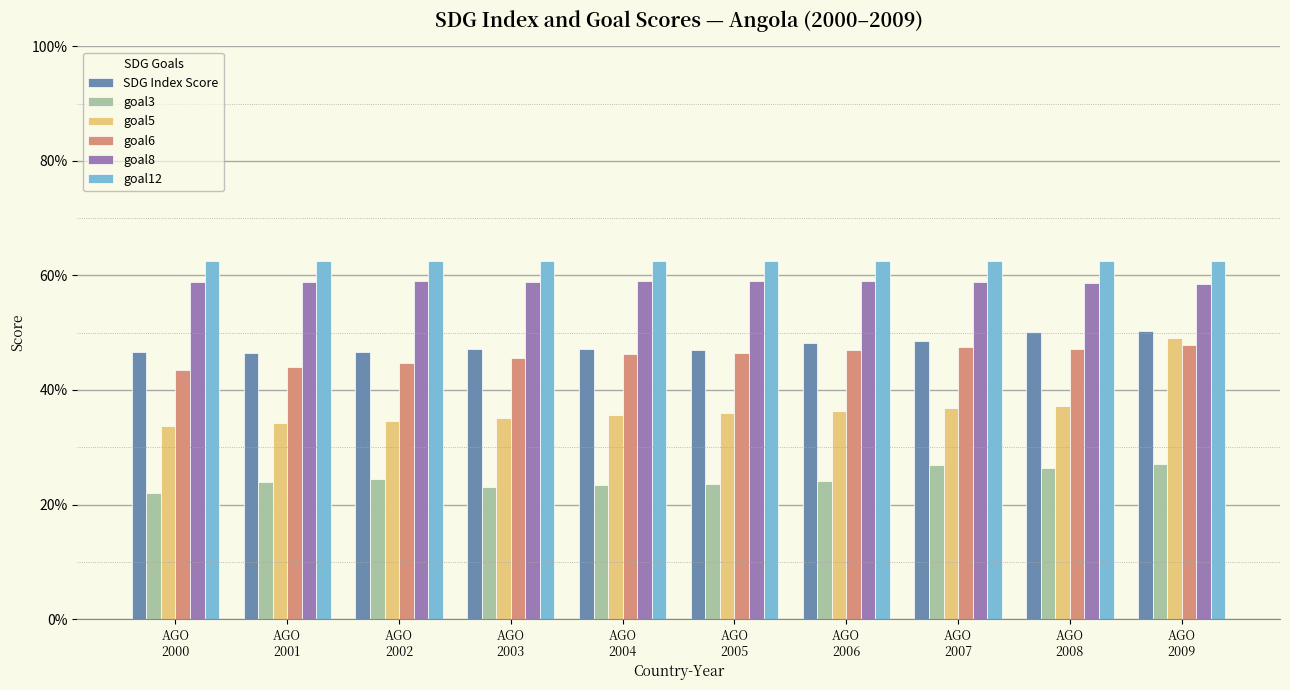

True or false: goal5 has a value of 54.9 at AGO
2002.

False